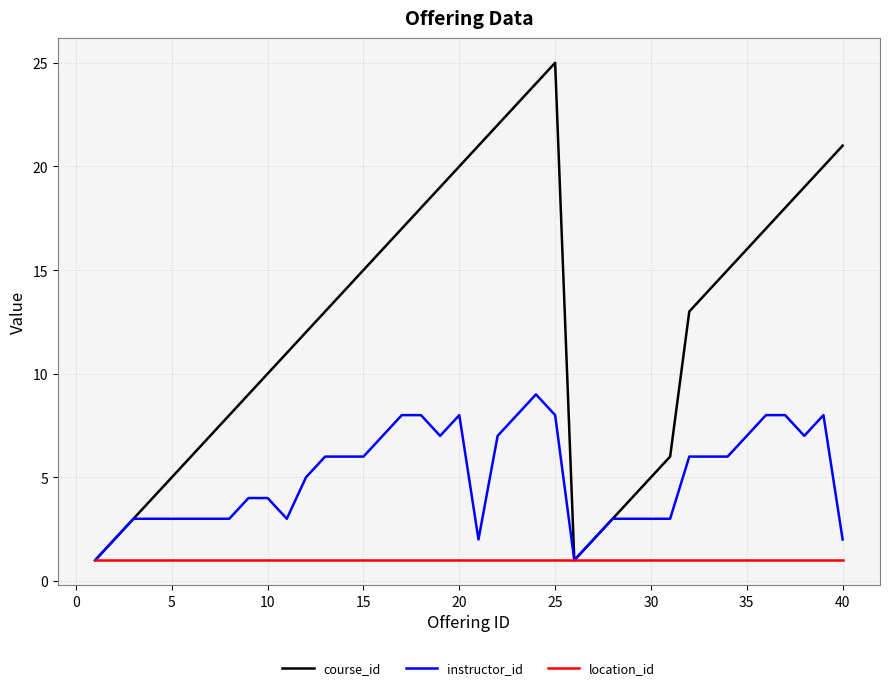

How many interior local valleys does the course_id series have?

1